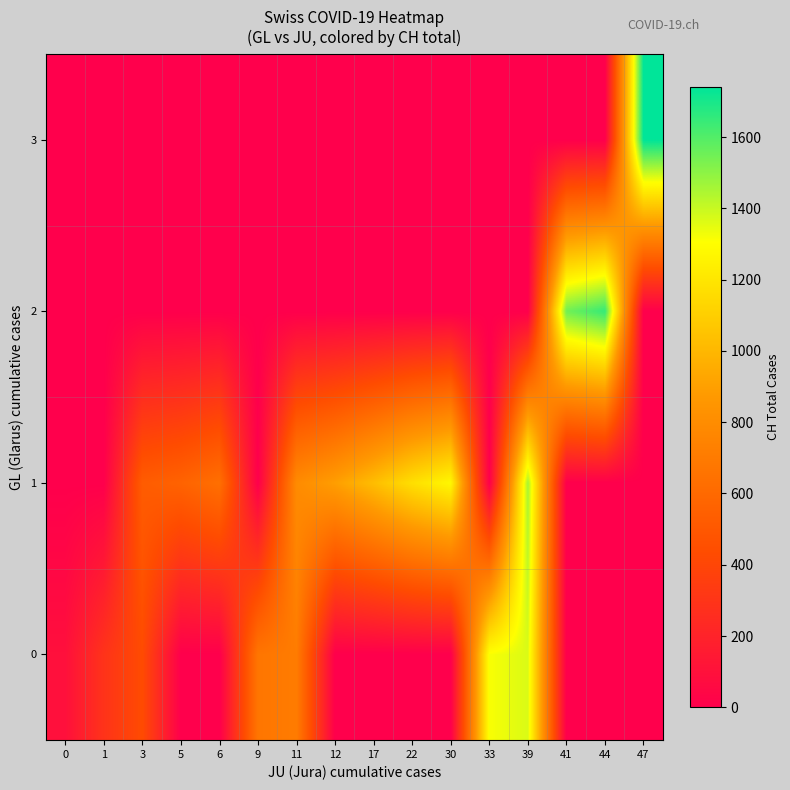

At how many categories does at least one series exceed 1238?

6